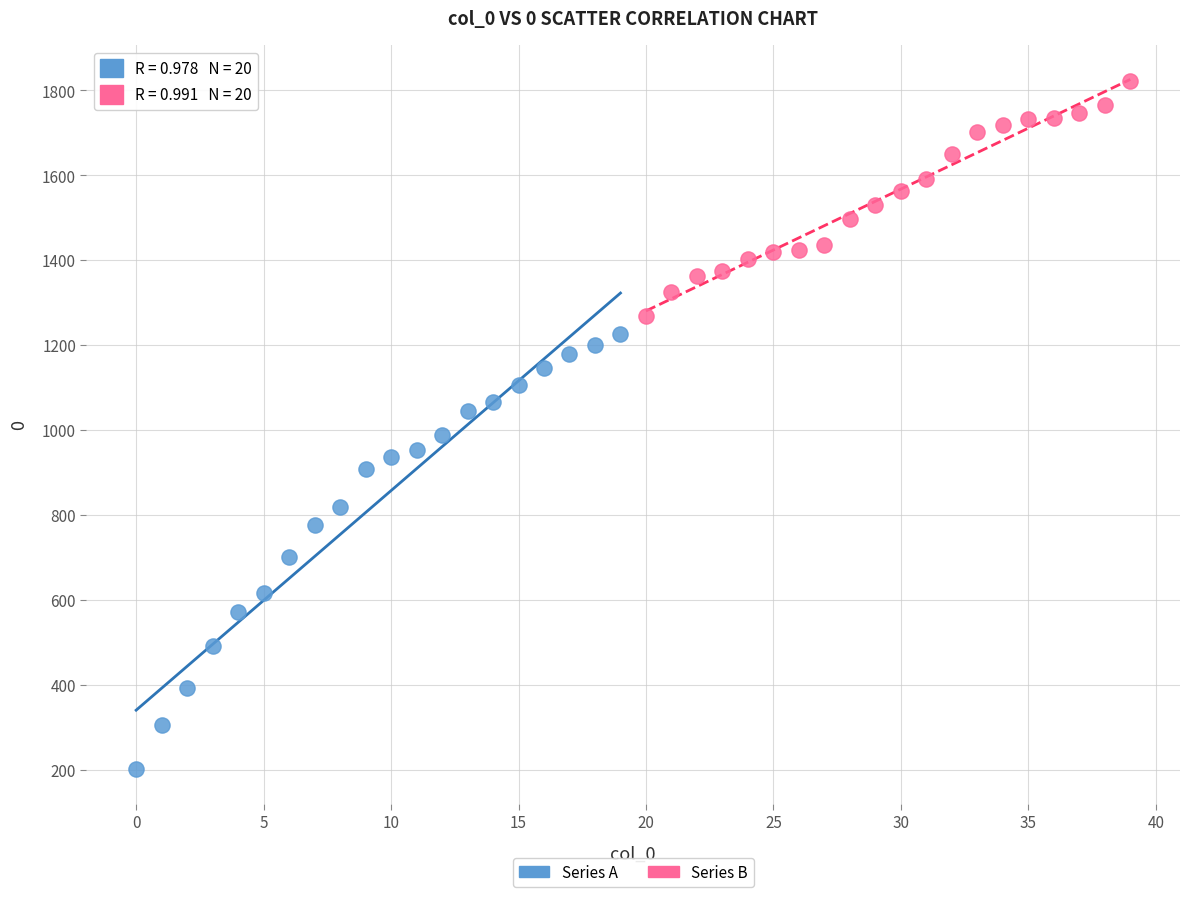

Which series contains the lowest Y value?

Series A